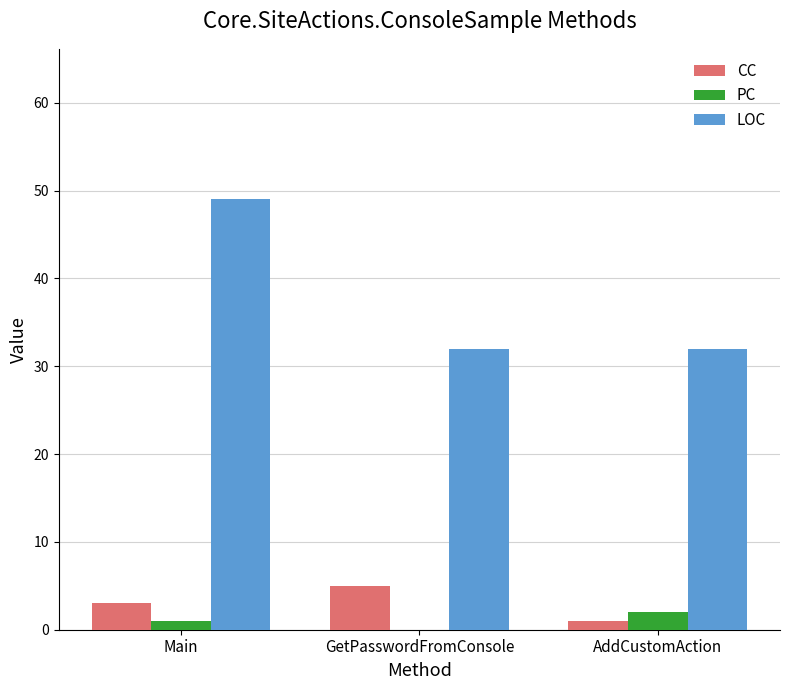

The value of CC at Main is 5. True or false?

False